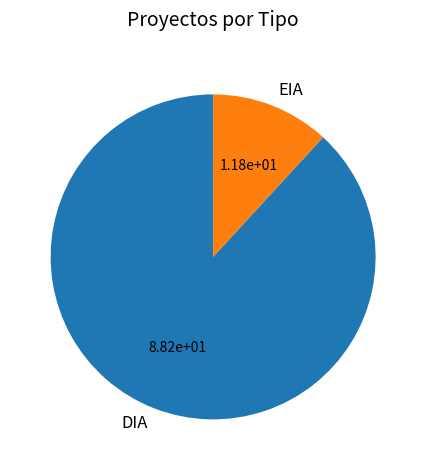

Does DIA represent more than half of the total?

Yes